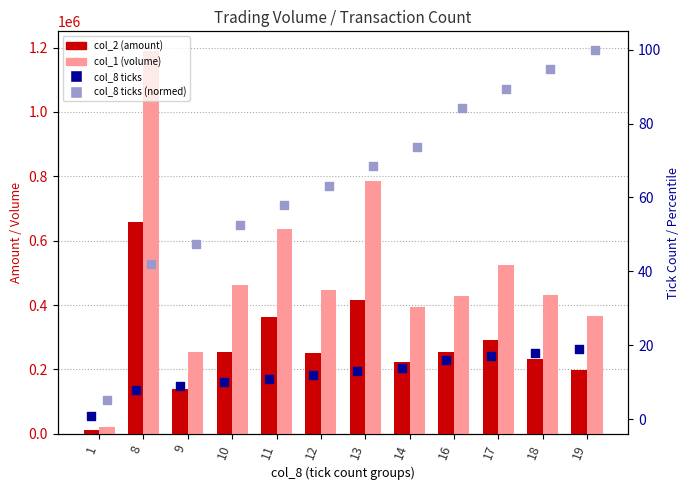

Which series has the largest total across all categories?

col_1 (volume)